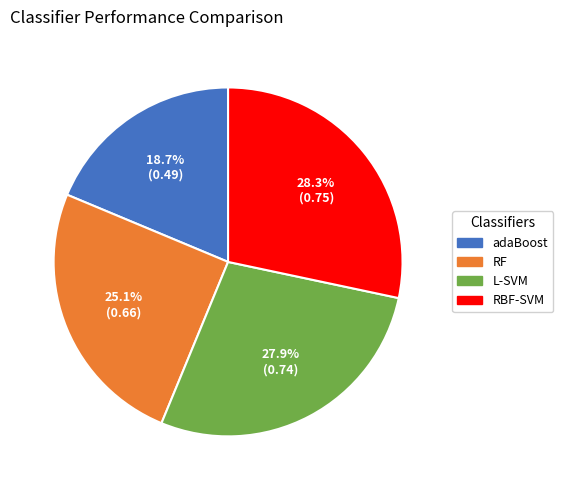

Do L-SVM and RBF-SVM together represent more than half of the pie?

Yes